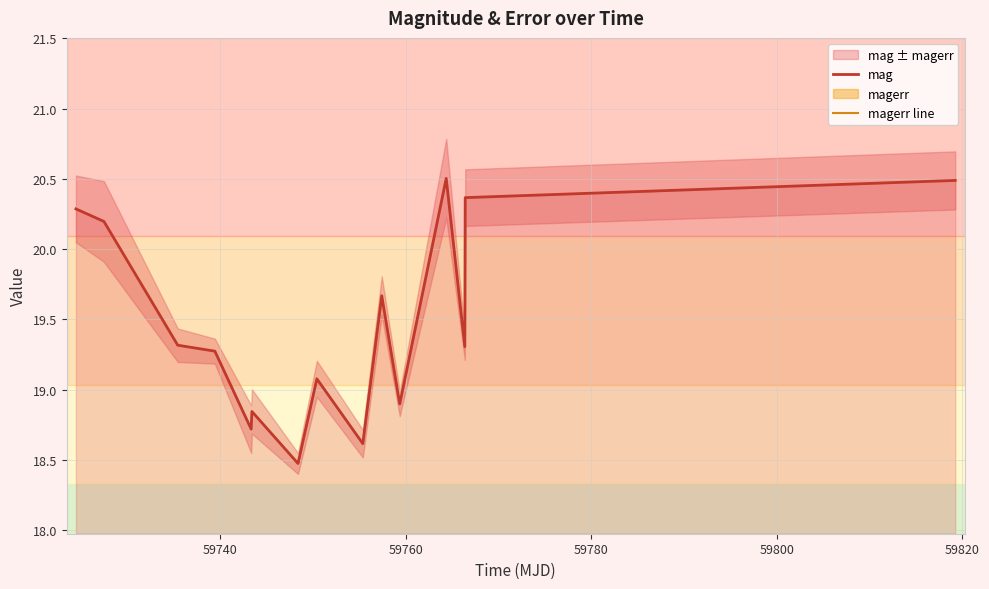

What is the greatest value displayed?

20.5